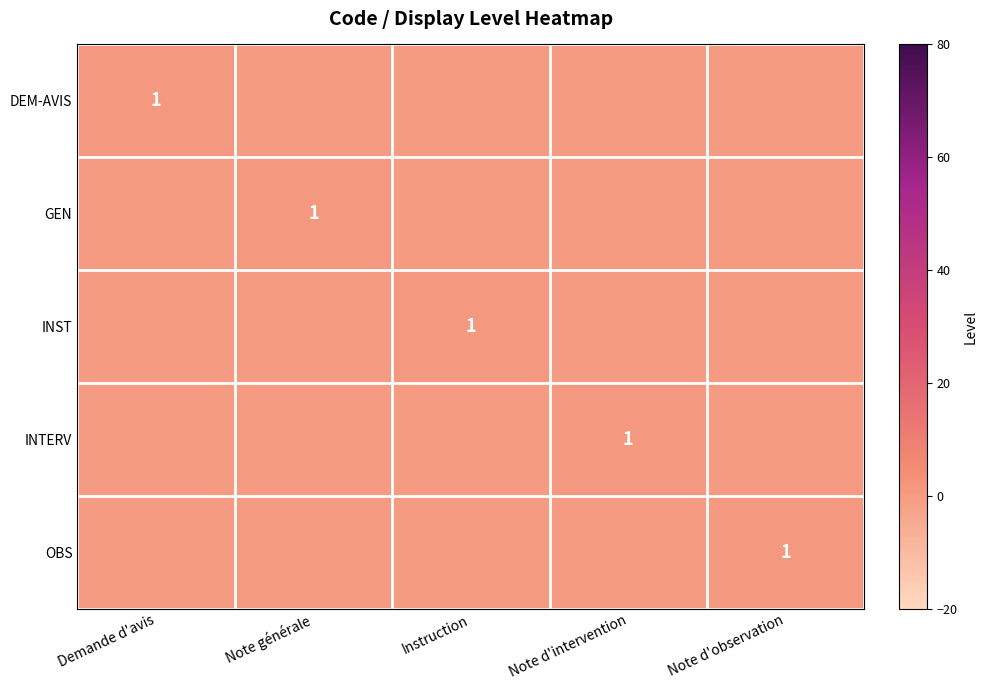

What value does the GEN series have at Note générale?

1